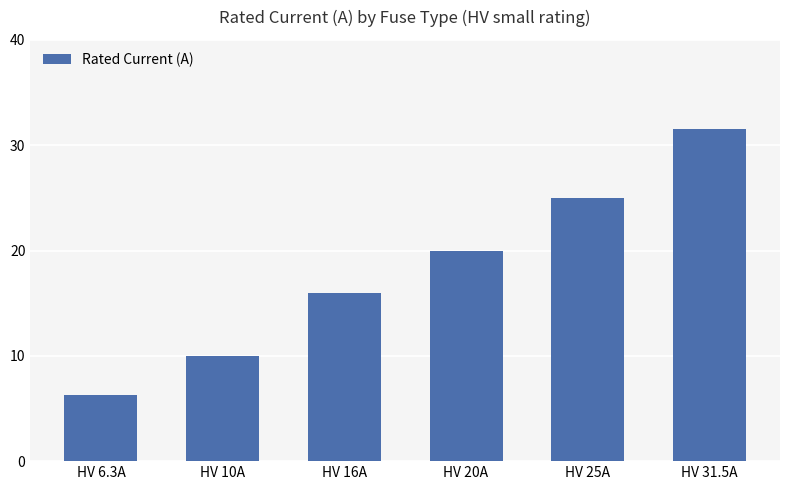

What is the approximate value at HV 16A?

16.0